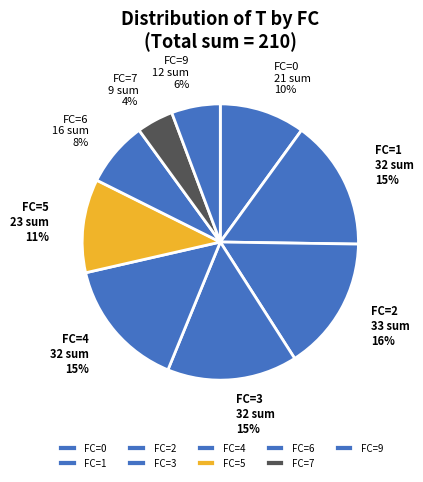

How many slices are in this pie chart?

9